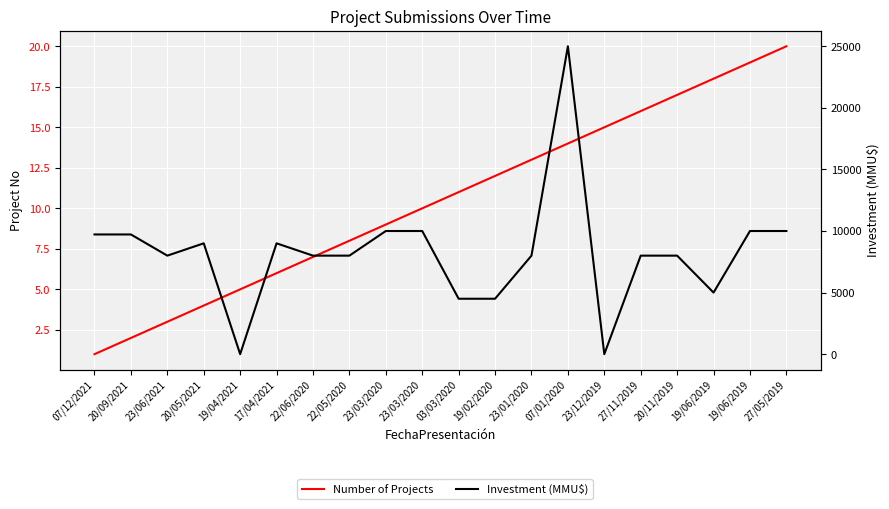

What value does the Number of Projects series have at 19/04/2021, to the nearest 5?

5